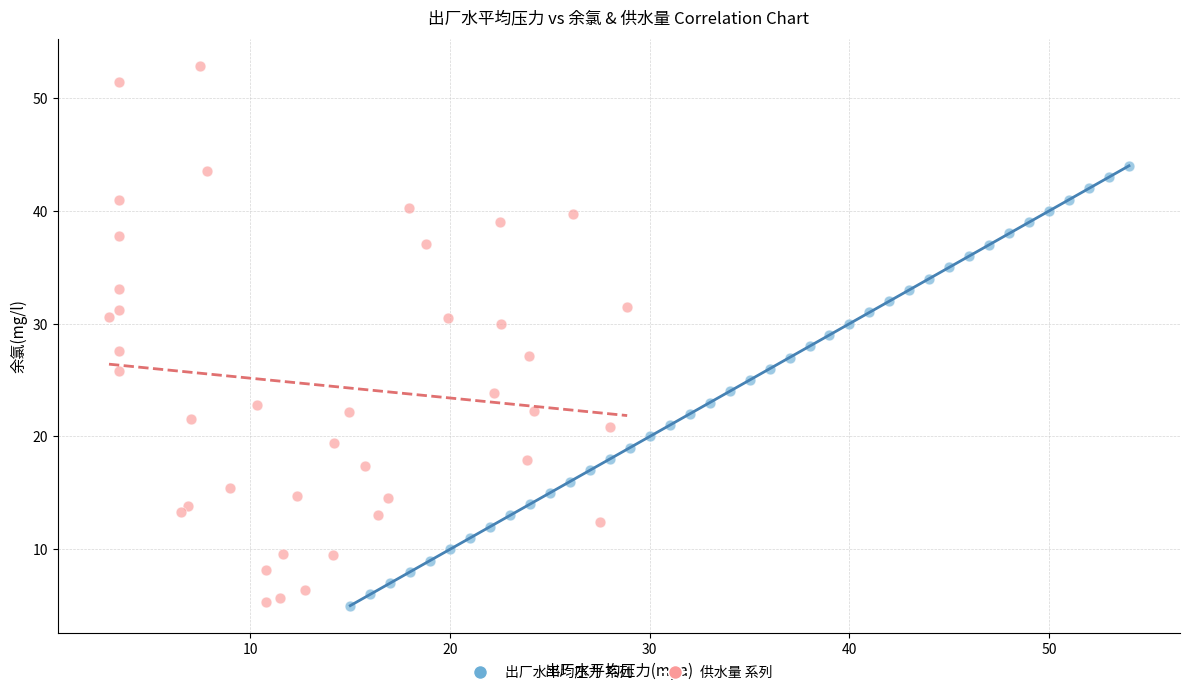

Which series has the largest Y range (max minus min)?

供水量 系列